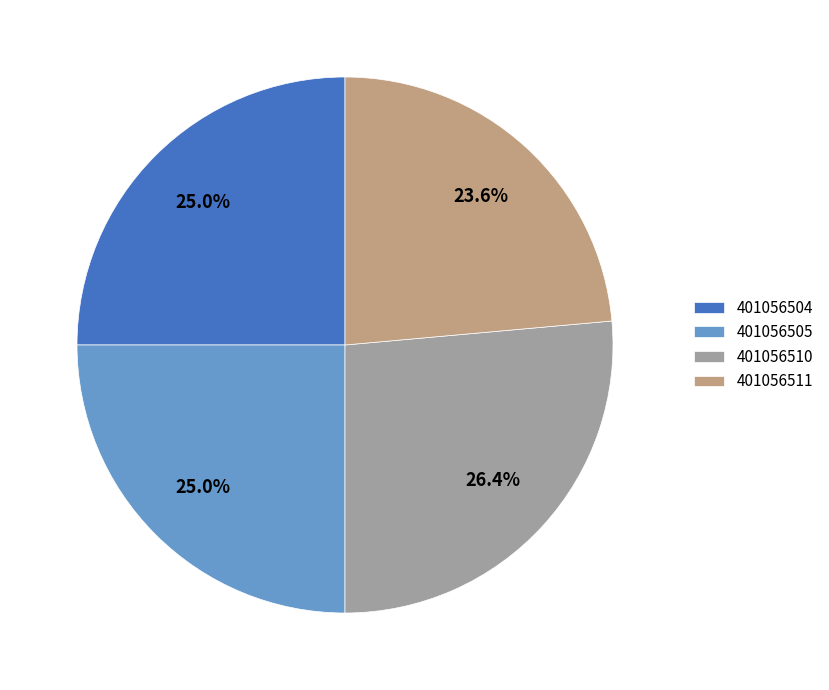

To the nearest percent, what portion does 401056510 represent?

26%